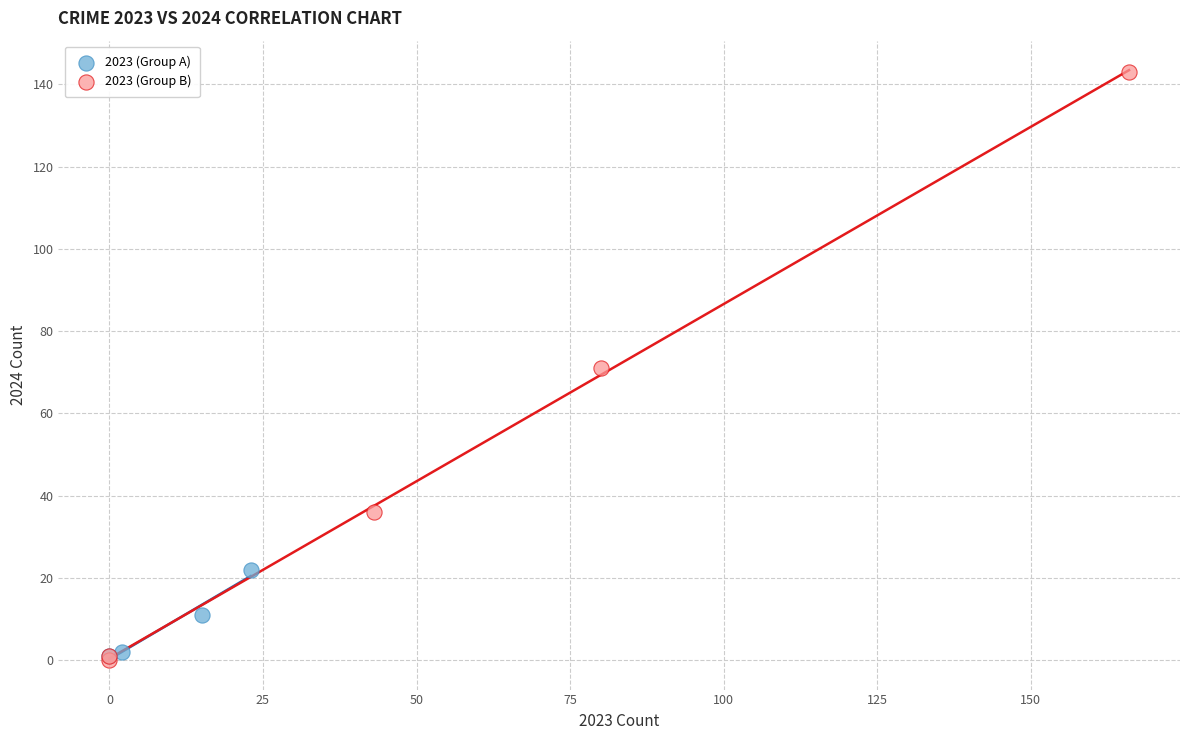

What are all the series names shown in the legend?

2023 (Group A), 2023 (Group B)